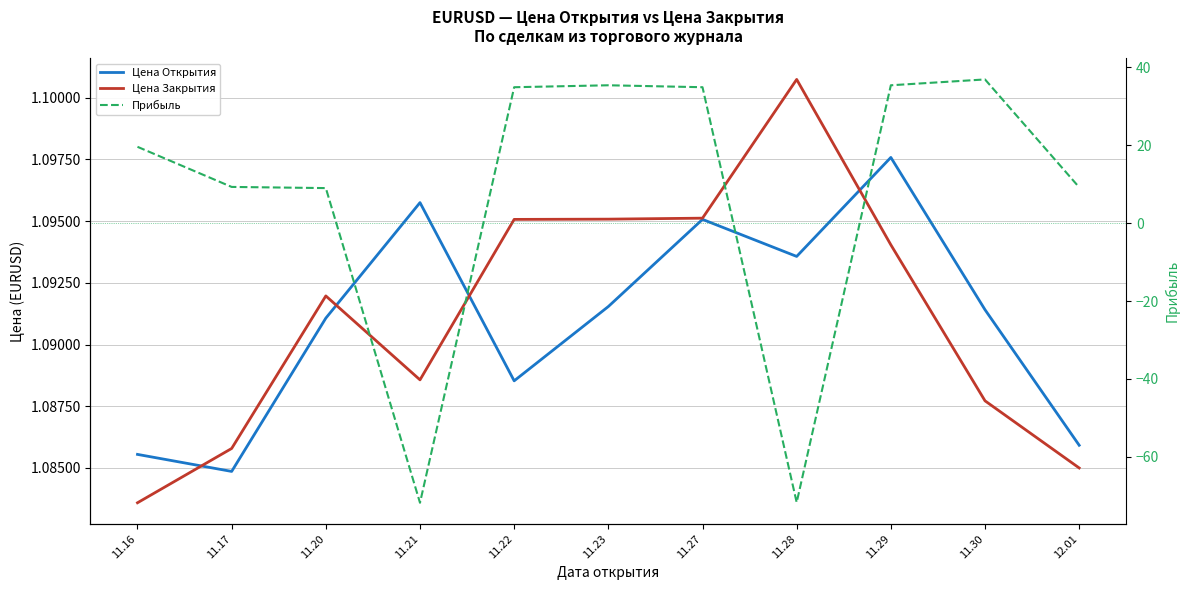

What is the sum of all Цена Закрытия values?

12.0